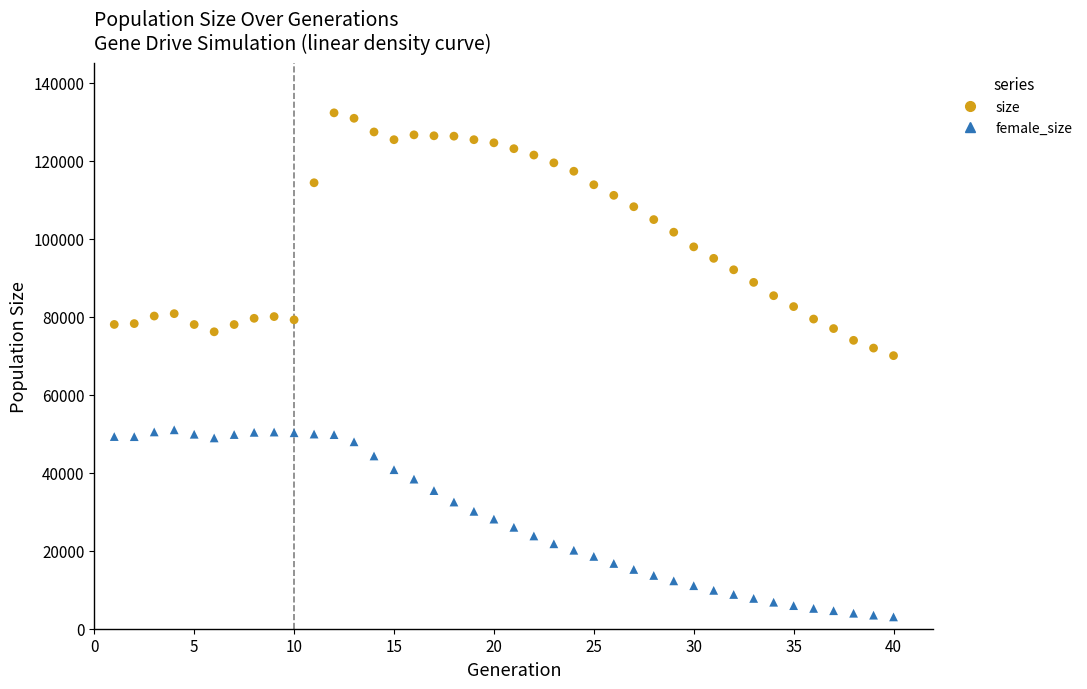

What are all the series names shown in the legend?

size, female_size